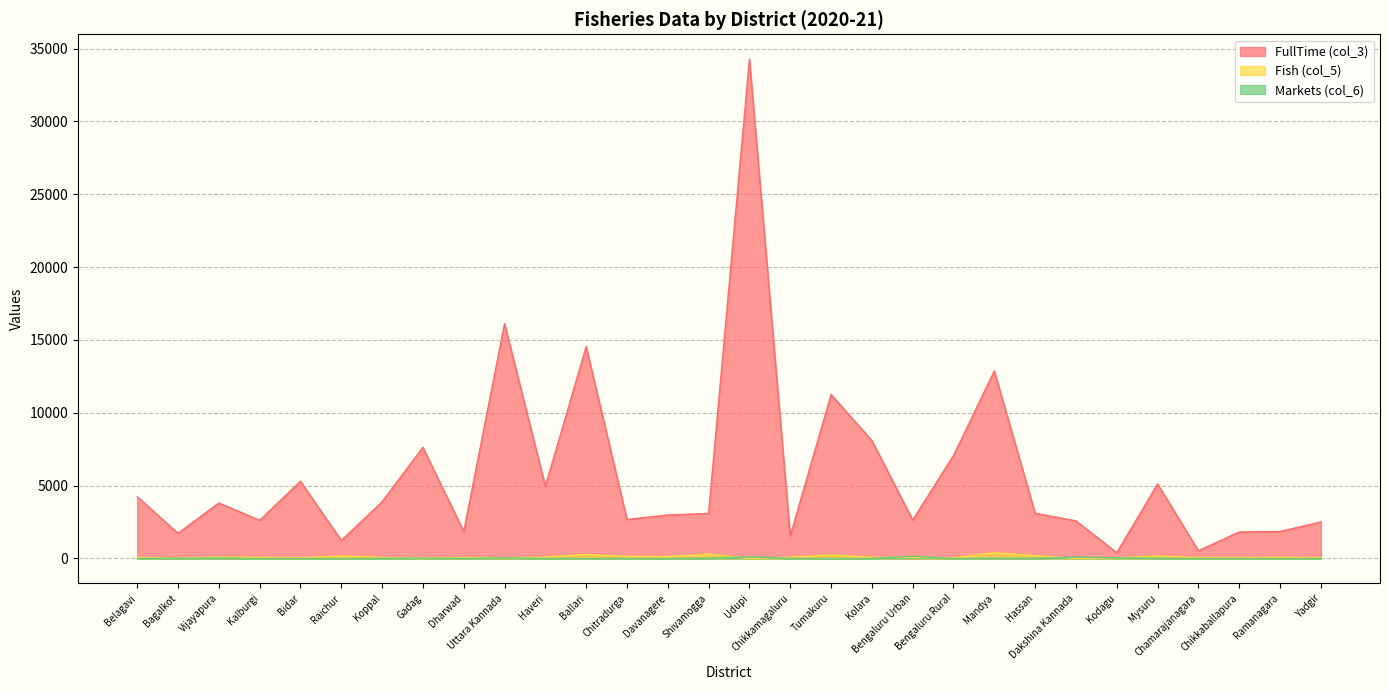

How many lines are shown in the chart?

3